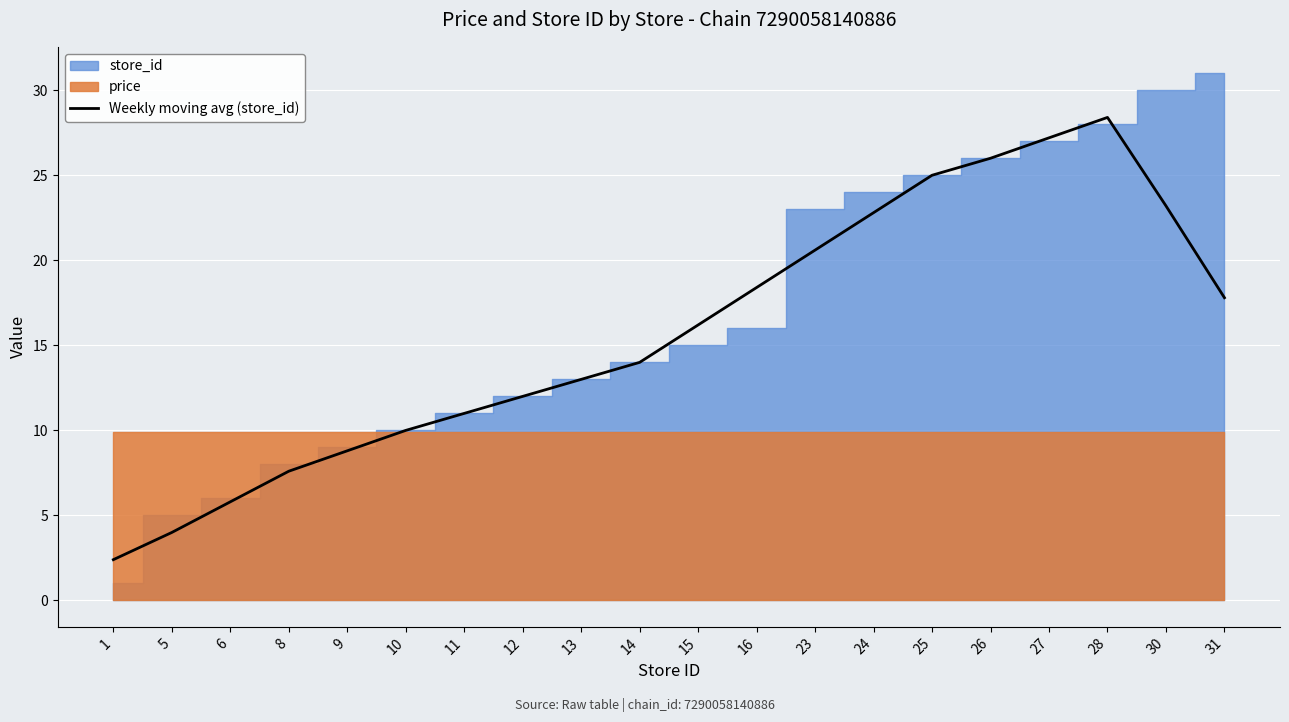

Between 30 and 16, which is larger?

30